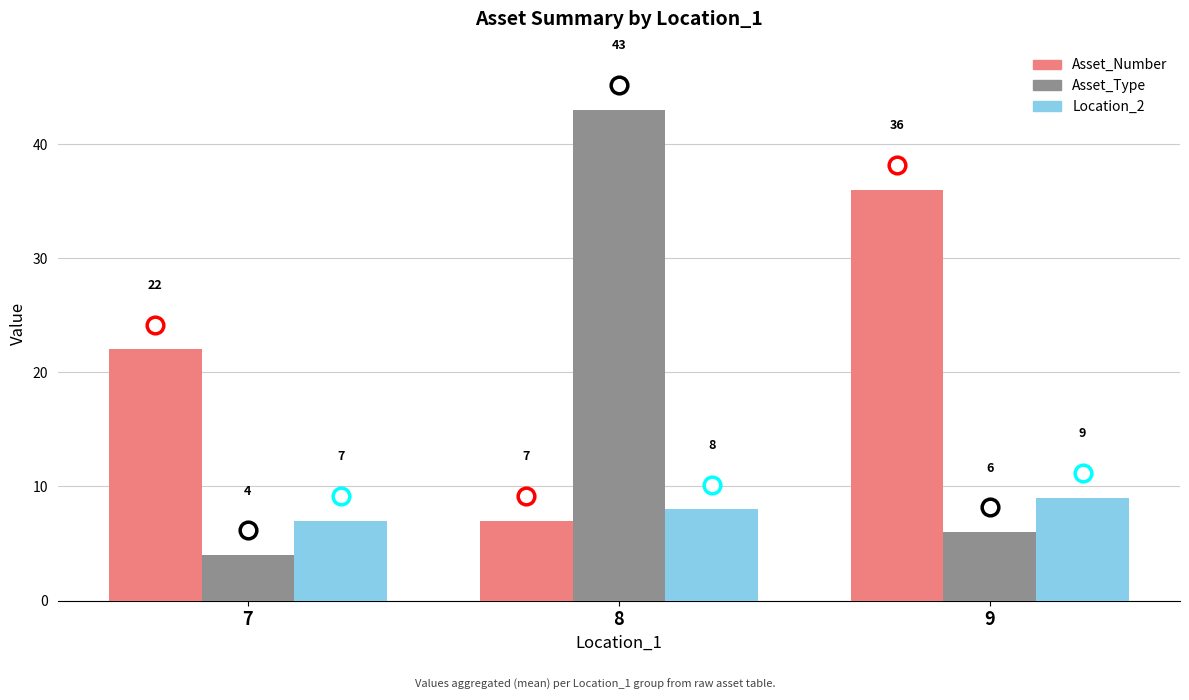

How many bars are there in each group?

3